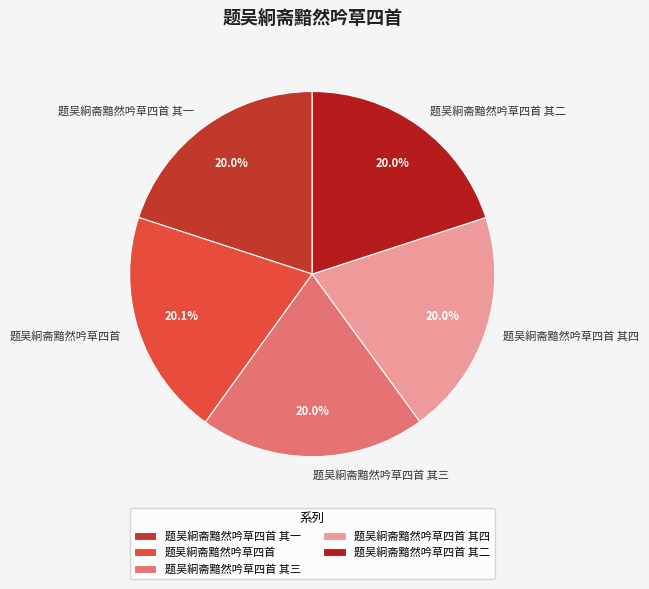

Combined, what portion of the pie is 题吴絅斋黯然吟草四首 其三 and 题吴絅斋黯然吟草四首 其二?

40.0%